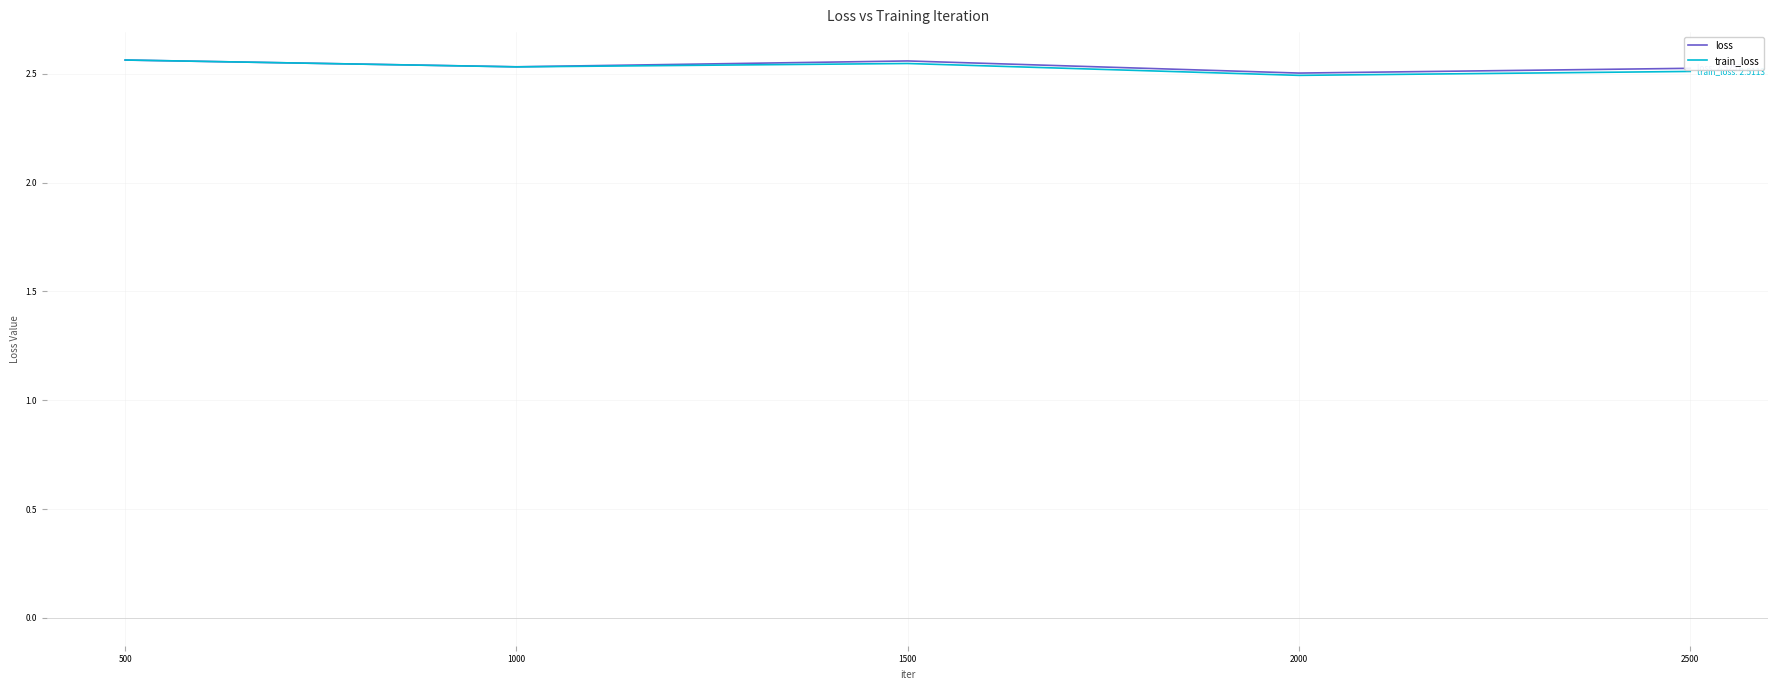

What is the total value across all series at 2500?

5.0